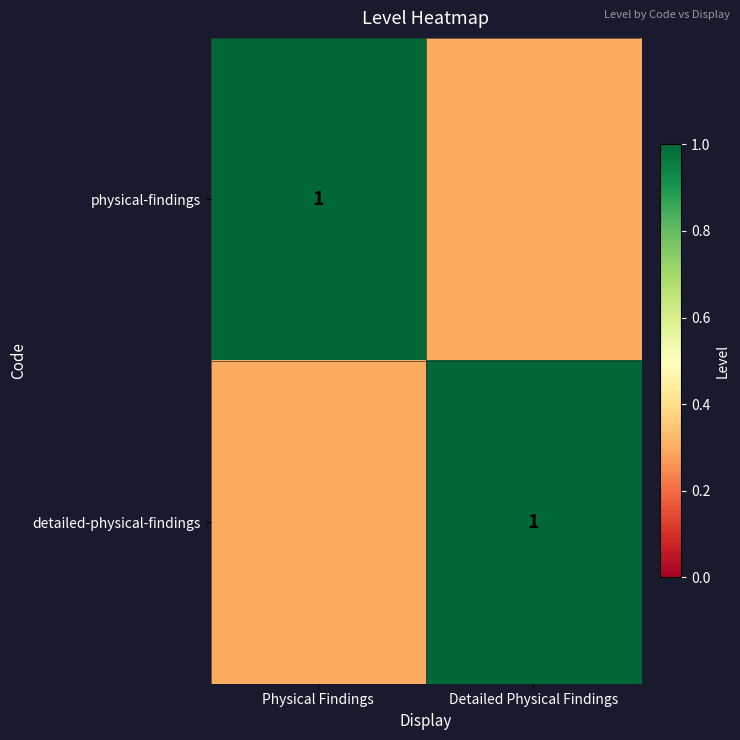

At how many categories does at least one series exceed 0?

2